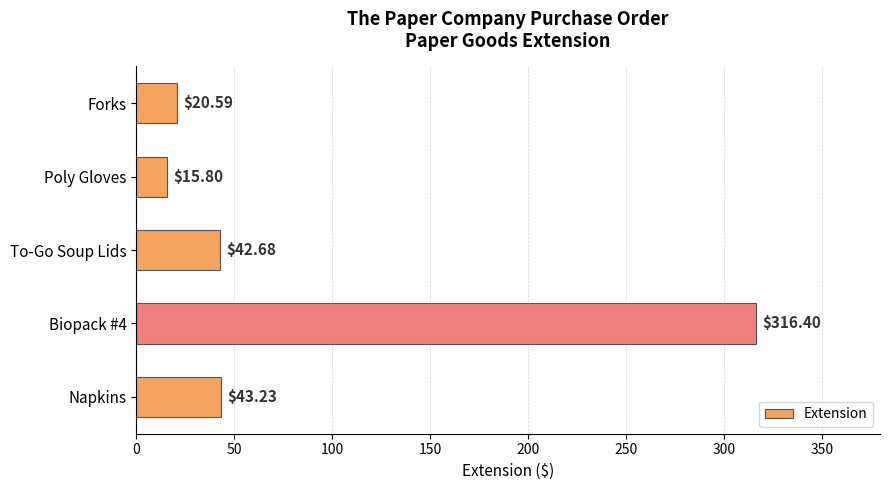

Which label corresponds to the smallest value in the chart?

Poly Gloves